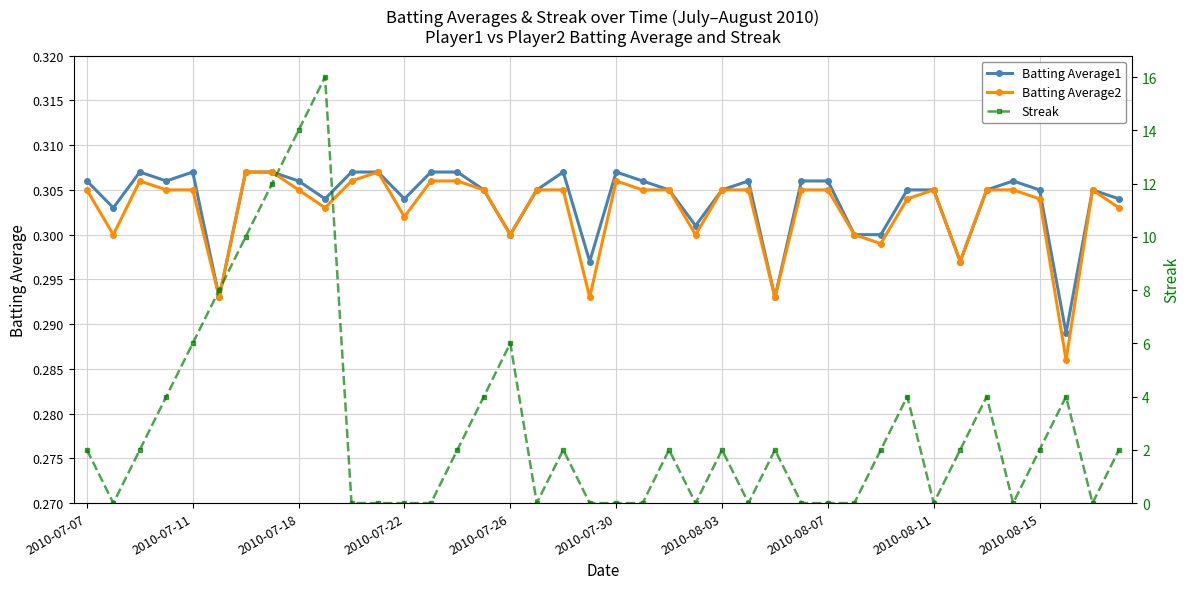

In Batting Average1, how many points are higher than both neighbors (excluding endpoints)?

7